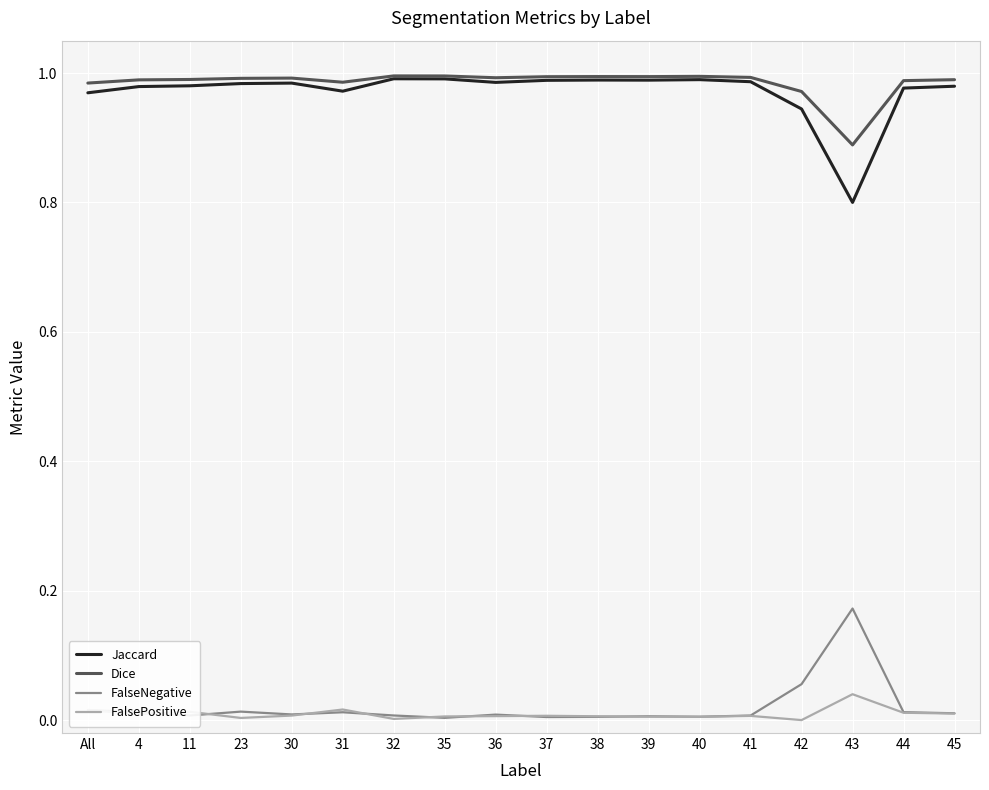

The Jaccard series shows 1.0 at 30. True or false?

True